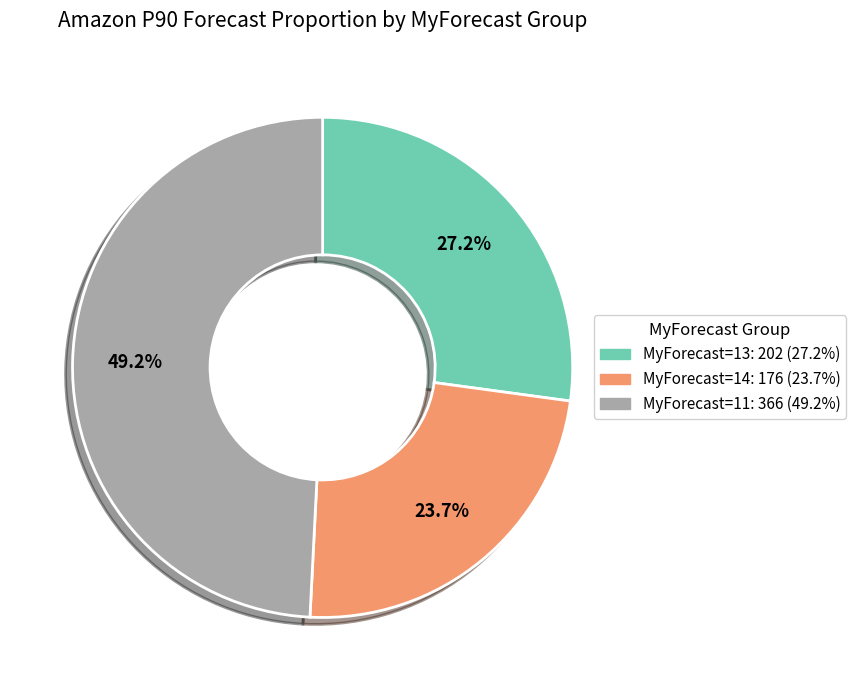

Is there a majority slice in this chart?

No